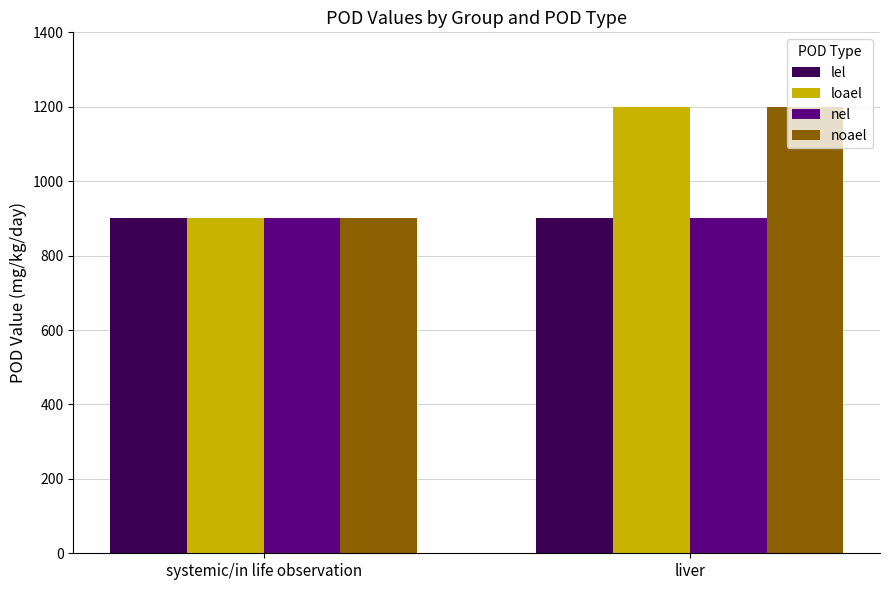

What is the sum of the noael values at systemic/in life observation and liver?

2100